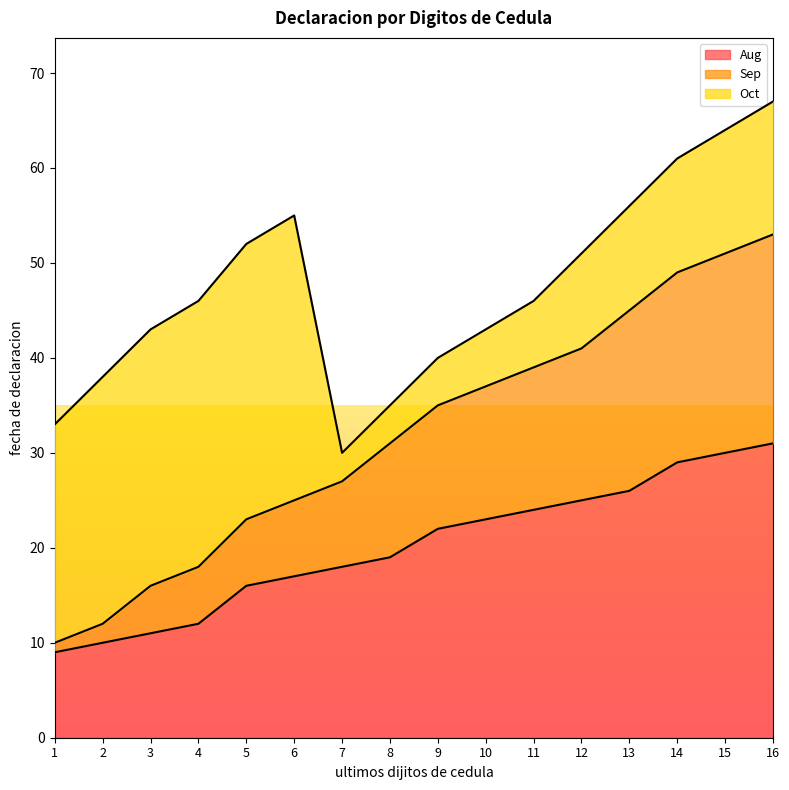

What is the maximum value for Aug?

31